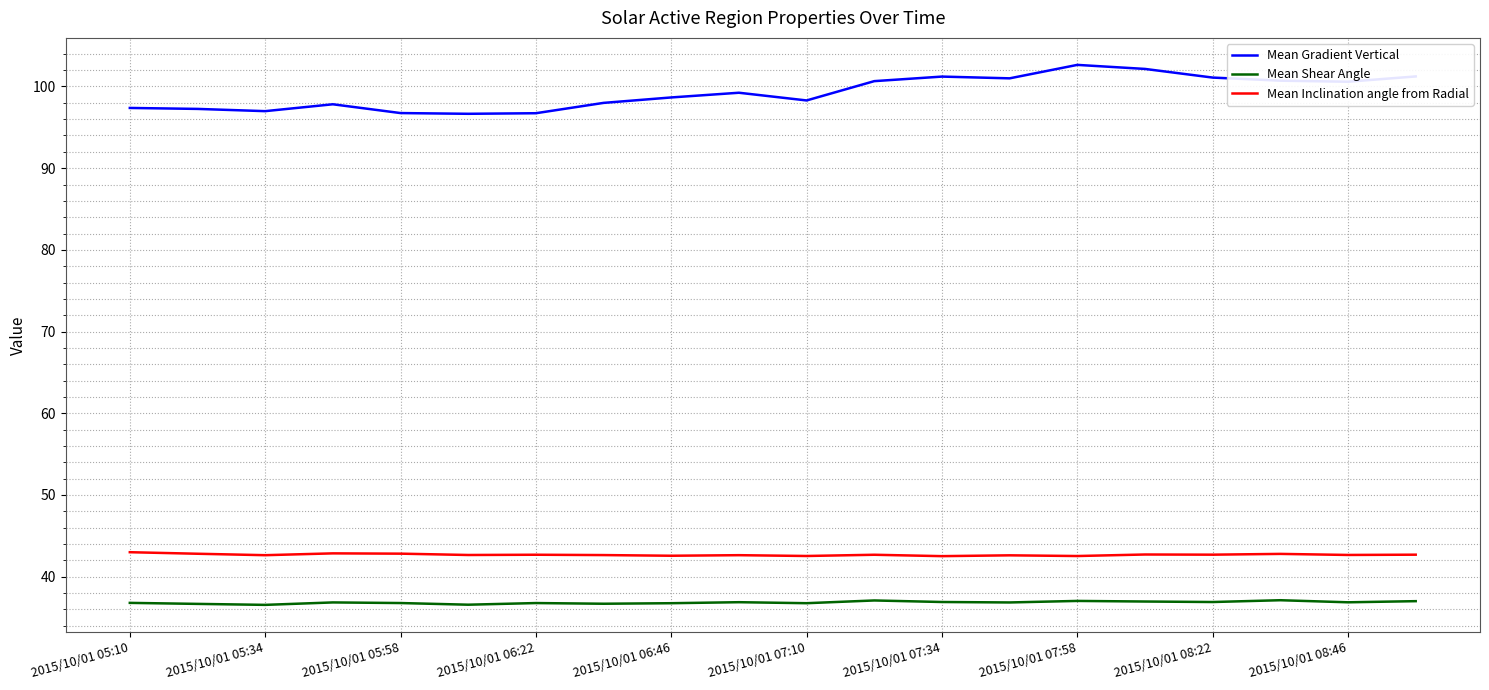

Count the number of categories in the chart.

20